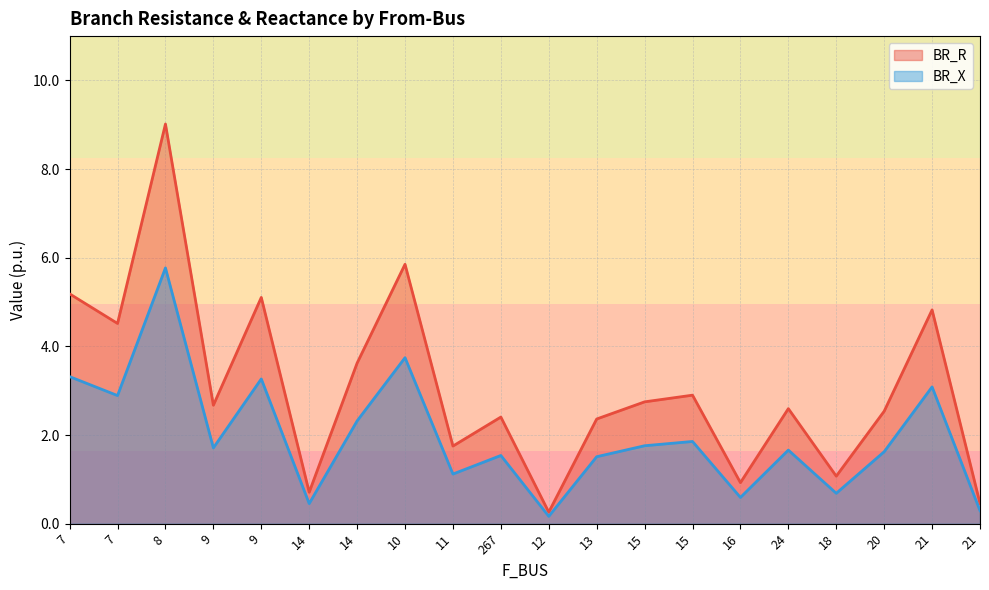

Reading left to right, transcribe all the data shown in this chart.

BR_R: 7=5.2	7=4.5	8=9.0	9=2.7	9=5.1	14=0.7	14=3.6	10=5.9	11=1.8	267=2.4	12=0.3	13=2.4	15=2.8	15=2.9	16=0.9	24=2.6	18=1.1	20=2.5	21=4.8	21=0.5
BR_X: 7=3.3	7=2.9	8=5.8	9=1.7	9=3.3	14=0.5	14=2.3	10=3.7	11=1.1	267=1.5	12=0.2	13=1.5	15=1.8	15=1.9	16=0.6	24=1.7	18=0.7	20=1.6	21=3.1	21=0.3